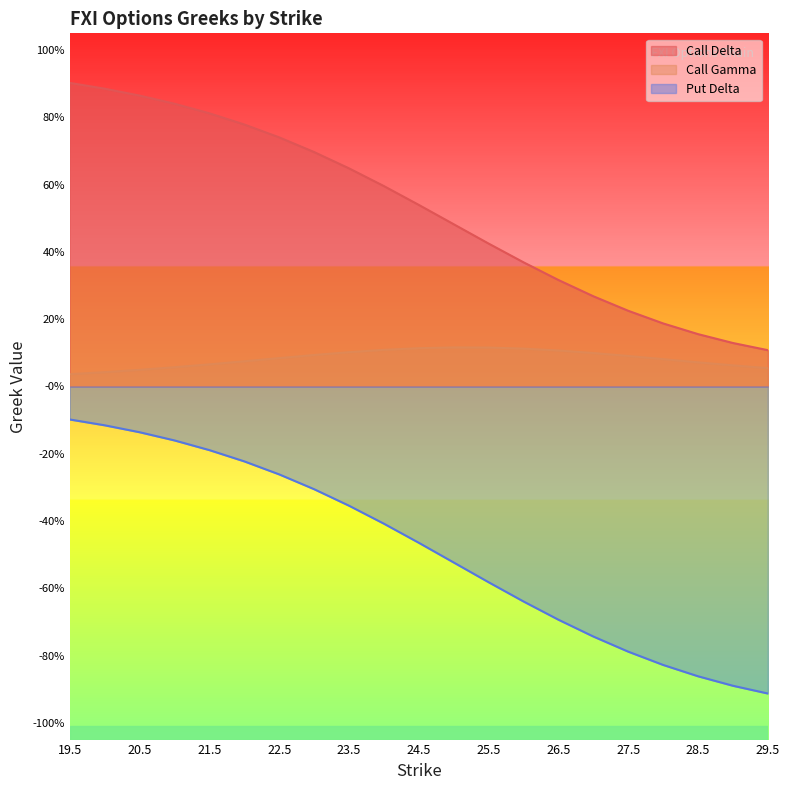

What are all the series names shown in the legend?

Call Delta, Call Gamma, Put Delta